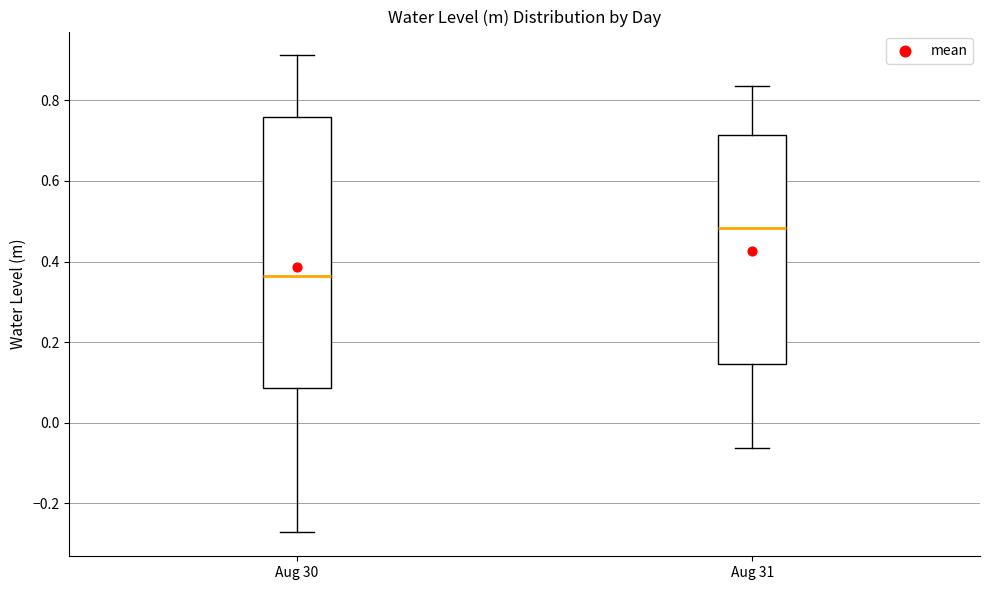

Which box has the lowest median line?

Aug 30